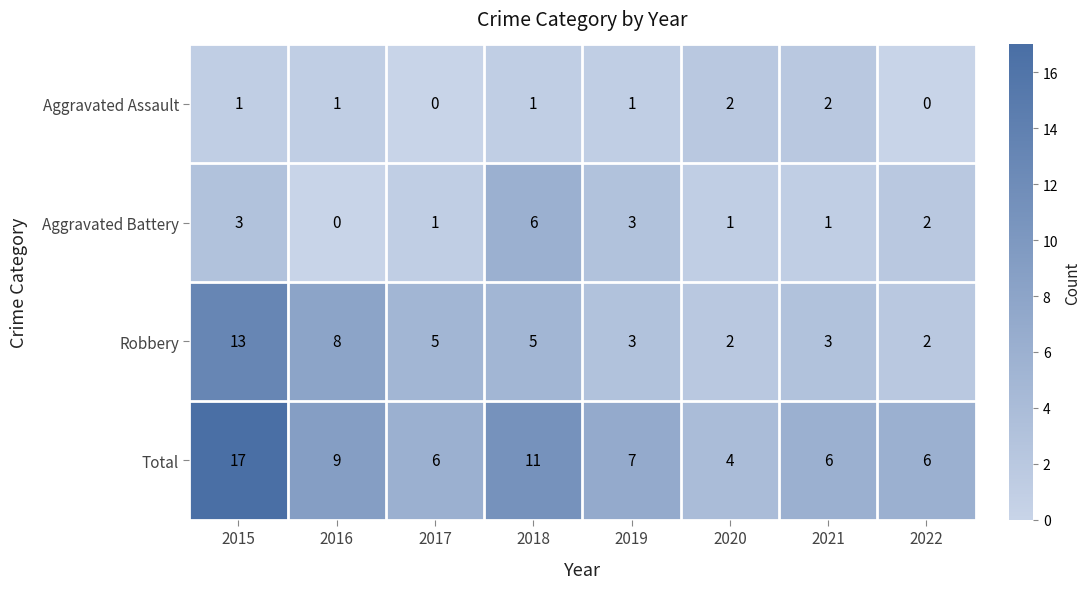

The value of Robbery at 2018 is 8. True or false?

False